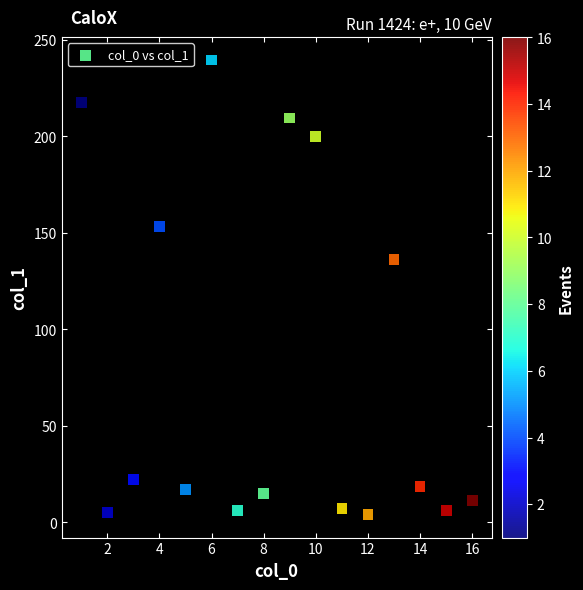

What Y value in the scatter plot is closest to 121?

136.3